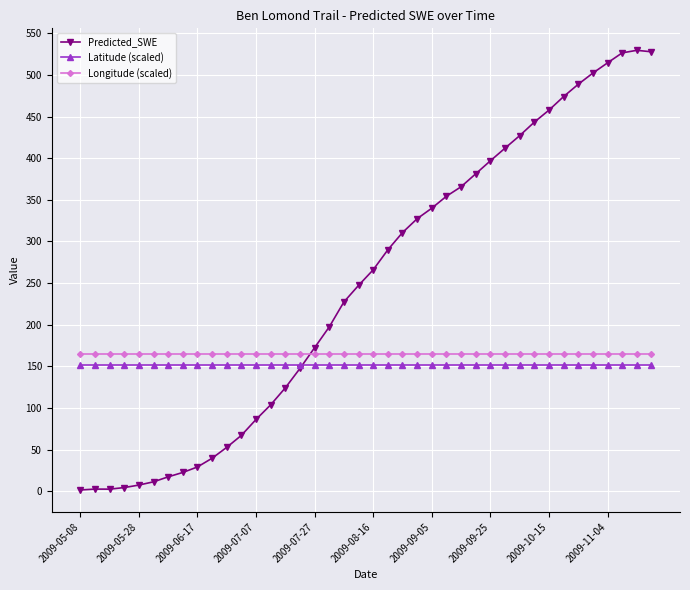

What is the value of the Latitude (scaled) point at the 37th from the left?

151.3